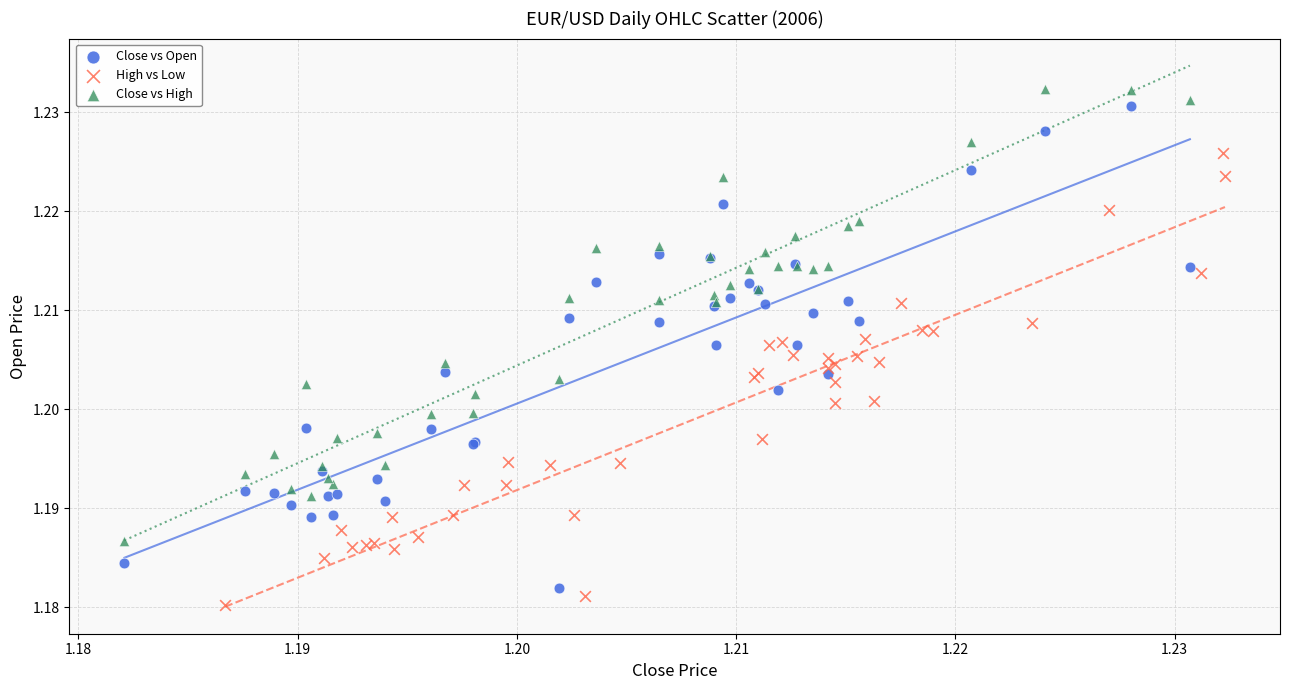

What are all the series names shown in the legend?

Close vs Open, High vs Low, Close vs High